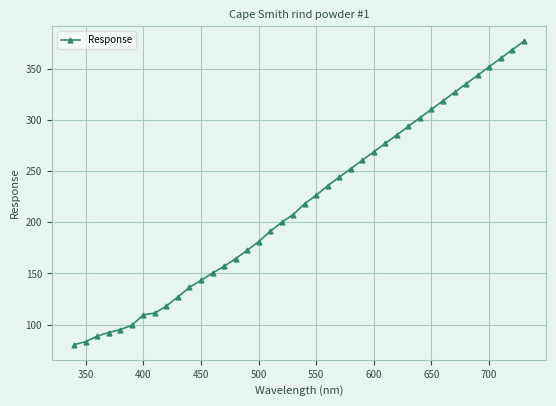

What is the average value?

216.7